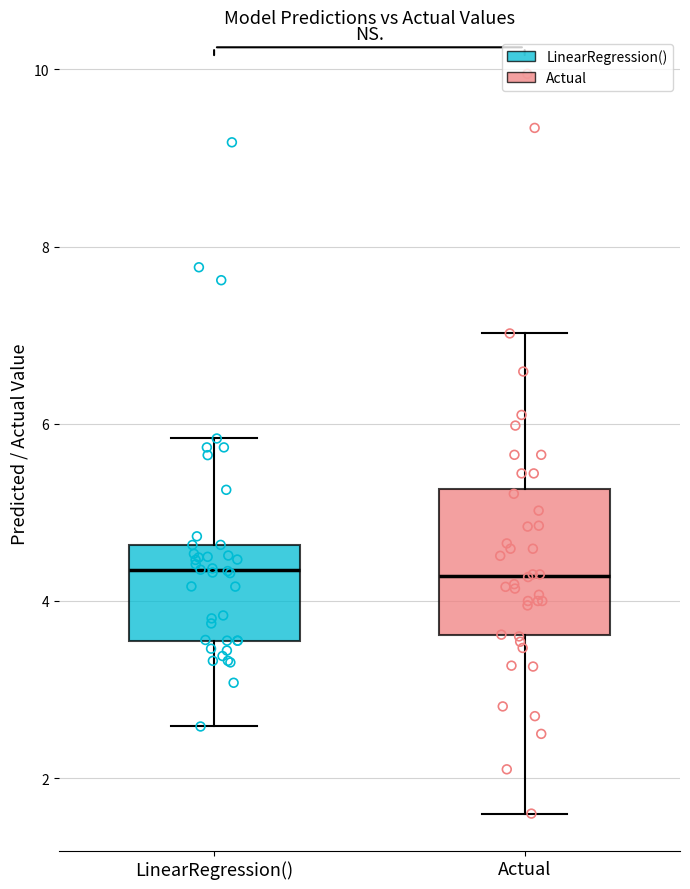

Reading left to right, transcribe this box plot: for each box, give where its median line is, the range the box spans, and where its two whiskers end, as read against the y-axis. The values are not printed on the chart, so give them approximately, as read against the axis.

LinearRegression(): median 4.4, box 3.6 to 4.6, whiskers 2.6 to 5.8
Actual: median 4.2, box 3.6 to 5.2, whiskers 1.6 to 7.0